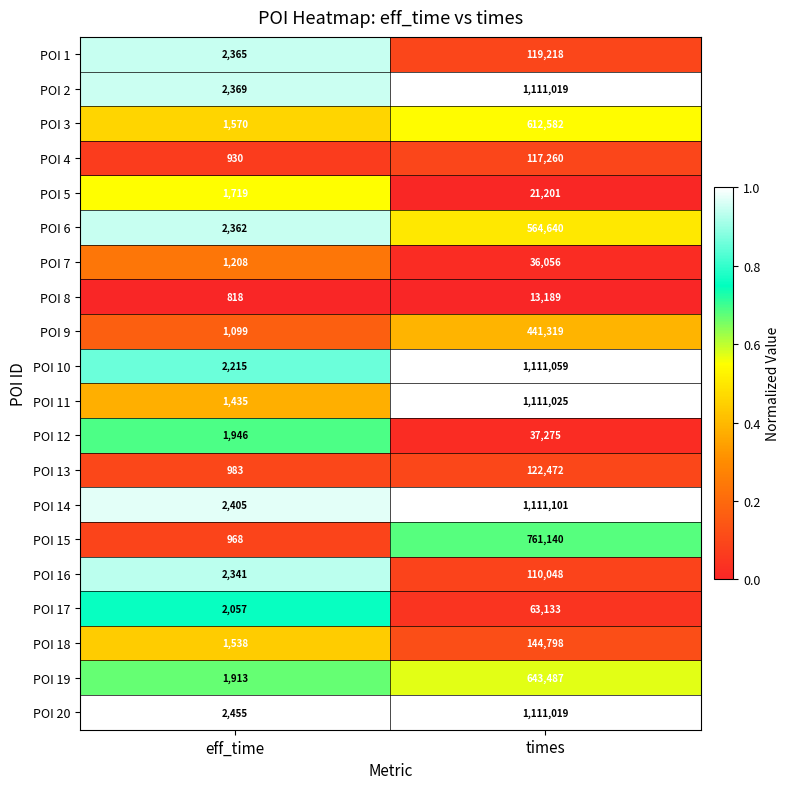

What value does the POI 13 series have at eff_time, to the nearest 10?

980